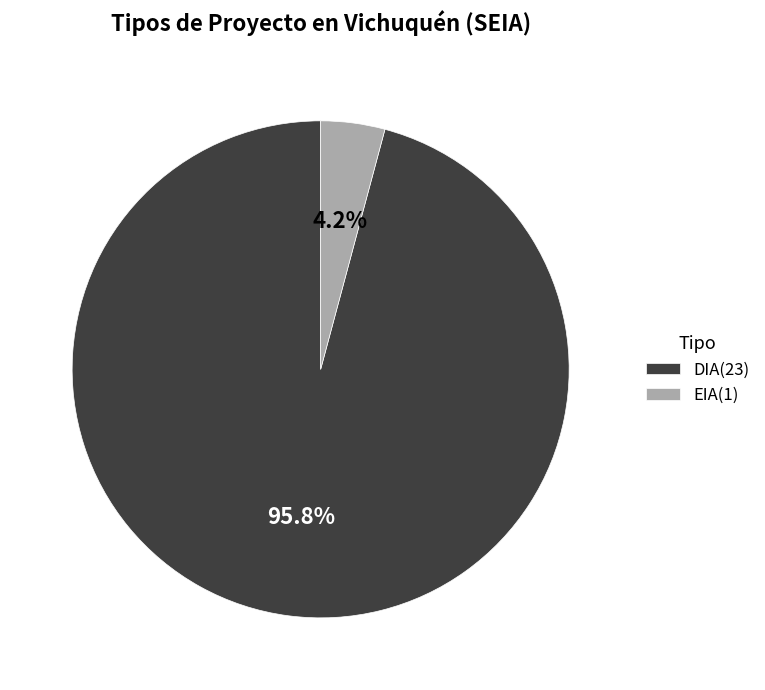

Is there a majority slice in this chart?

Yes